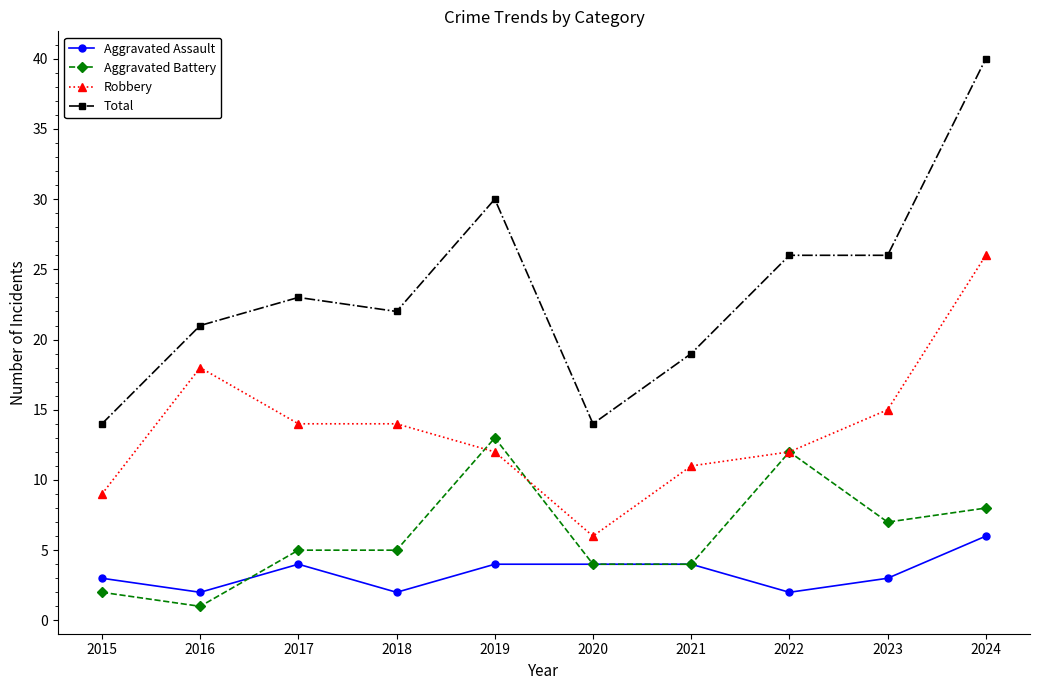

What is the difference between the maximum and minimum values in the Total series?

26